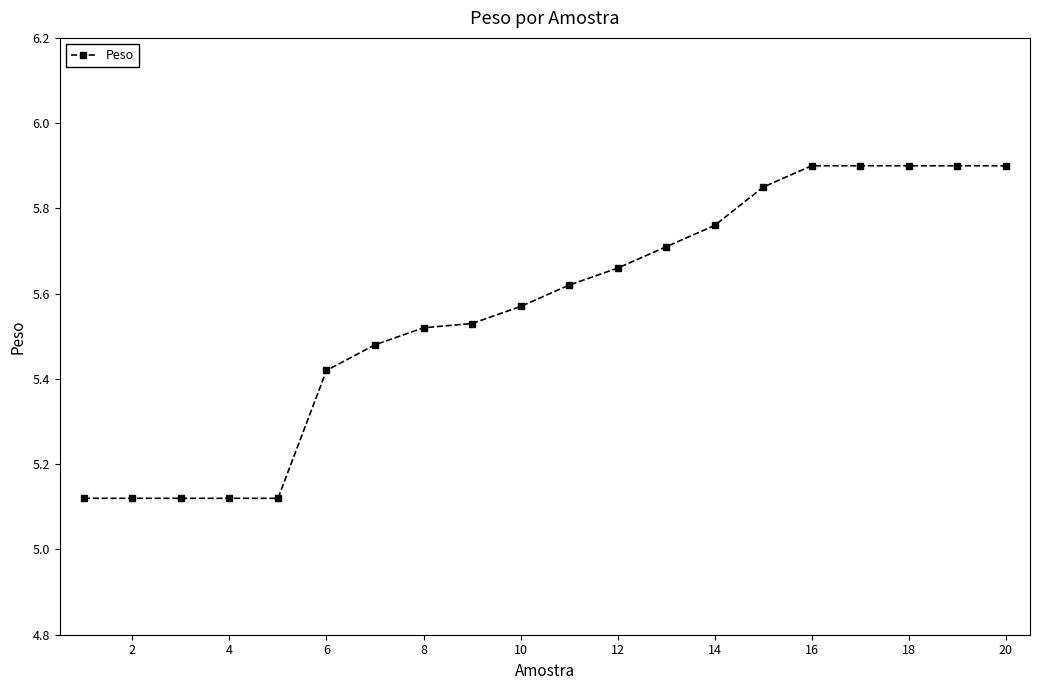

What is the value of the 18th point from the left?

5.9